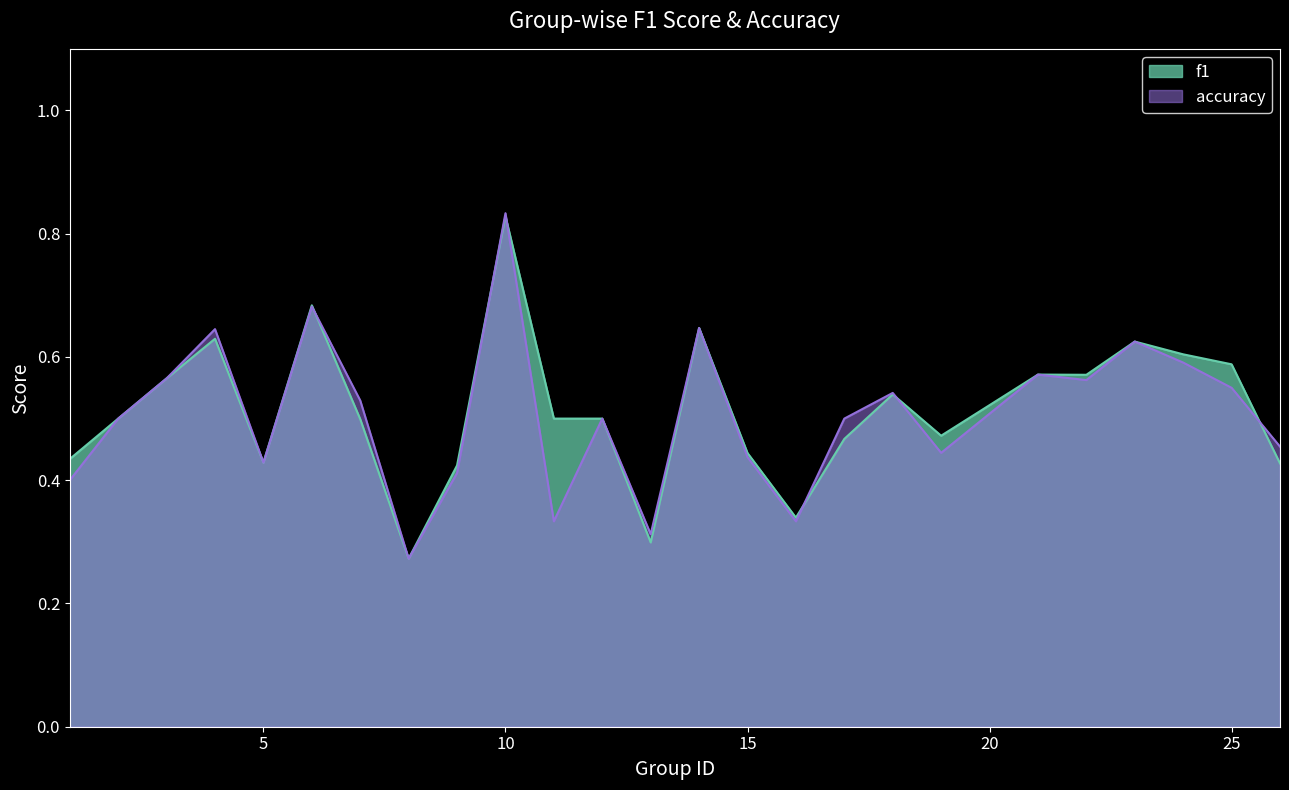

Does the chart have visible grid lines?

No